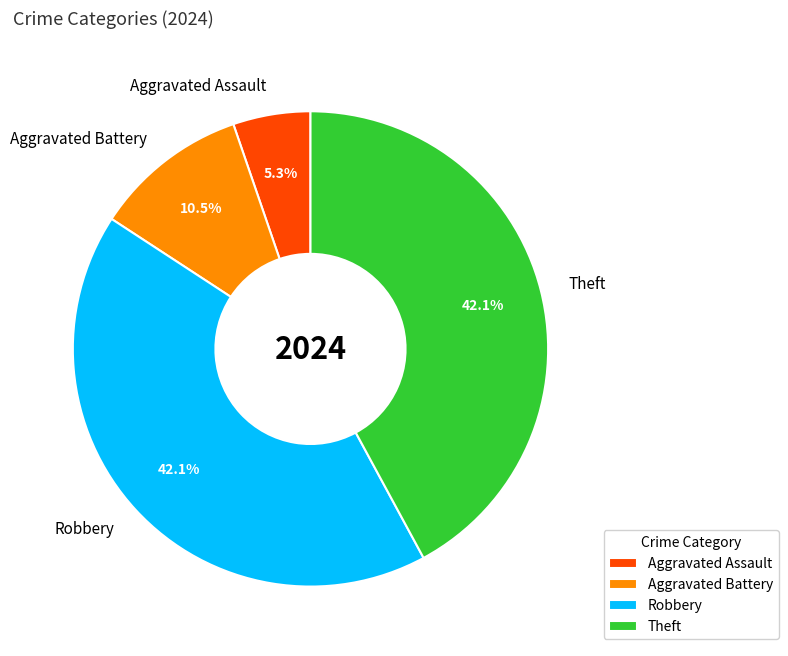

Is there a majority slice in this chart?

No